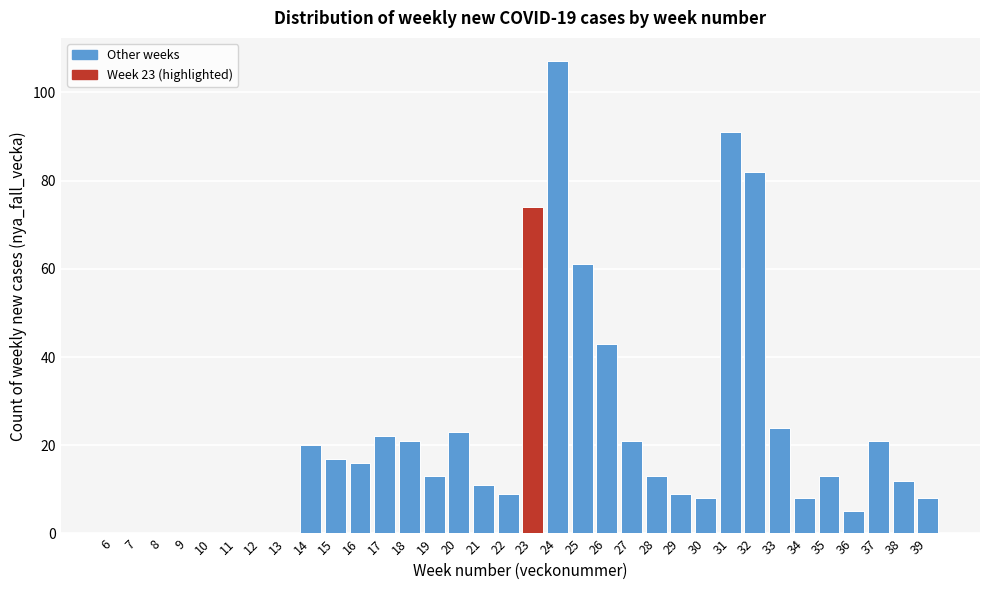

The chart shows a value of 24 at 16. True or false?

False